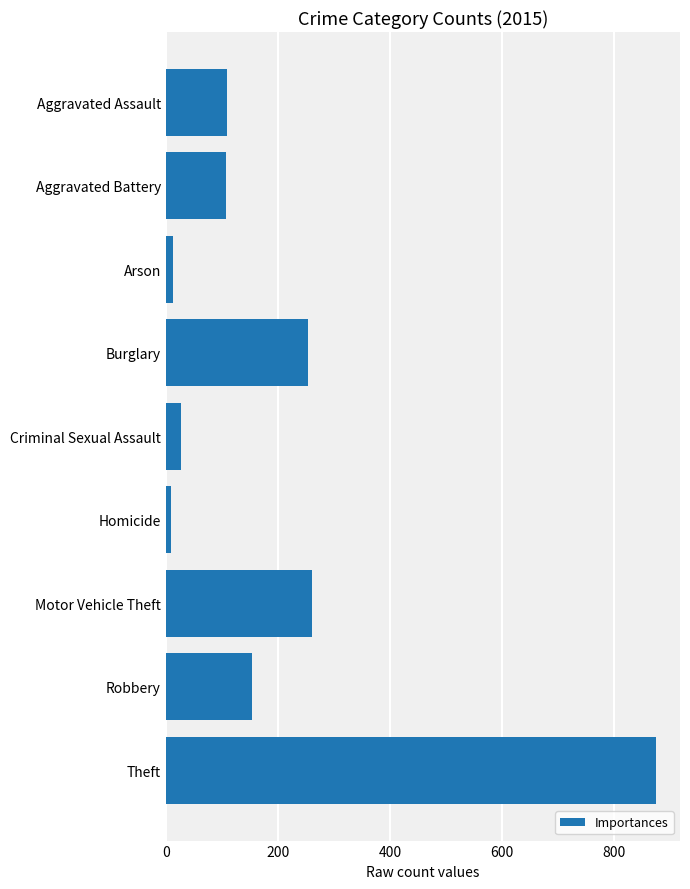

Approximately how many times larger is the value at Motor Vehicle Theft compared to Criminal Sexual Assault?

9.3